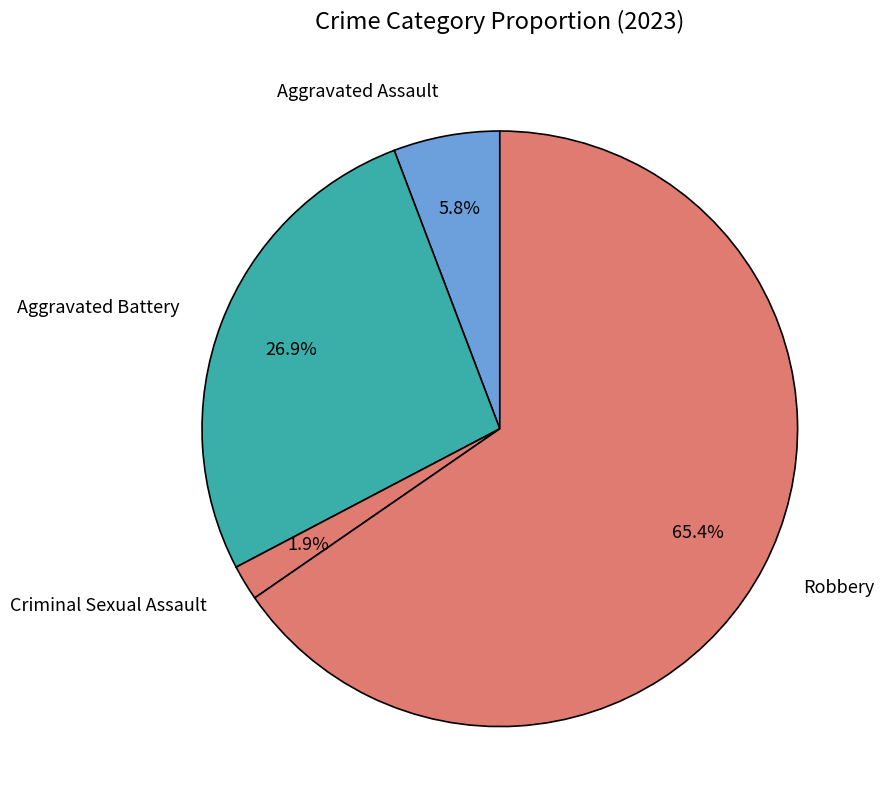

Is there any slice that represents more than half of the pie?

Yes